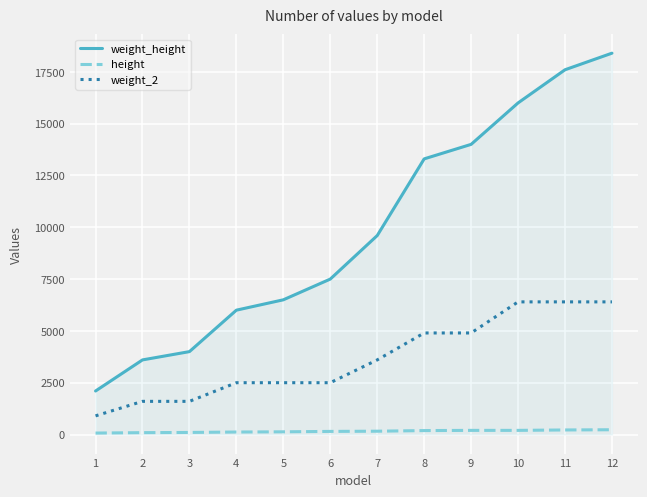

Which series has the widest spread of values?

weight_height